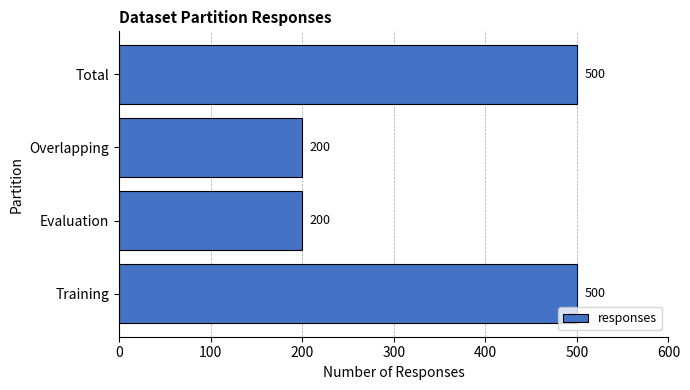

What is the ratio of the value at Total to the value at Overlapping?

2.5